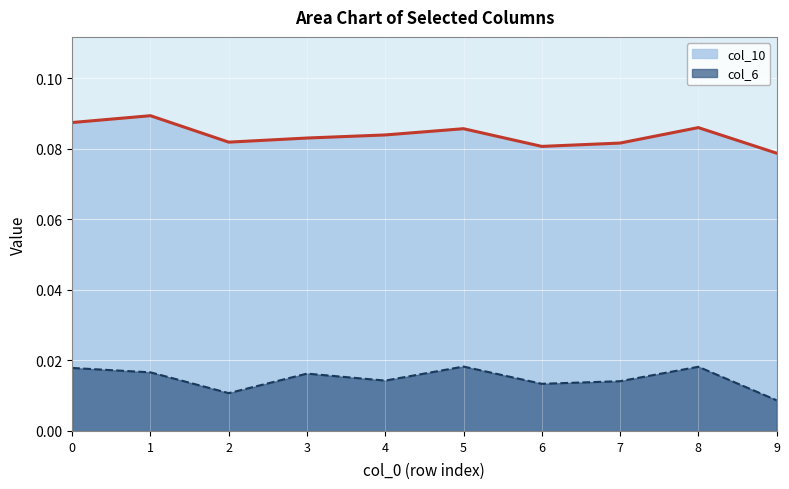

What is the spread (max minus min) of values at 9?

0.1